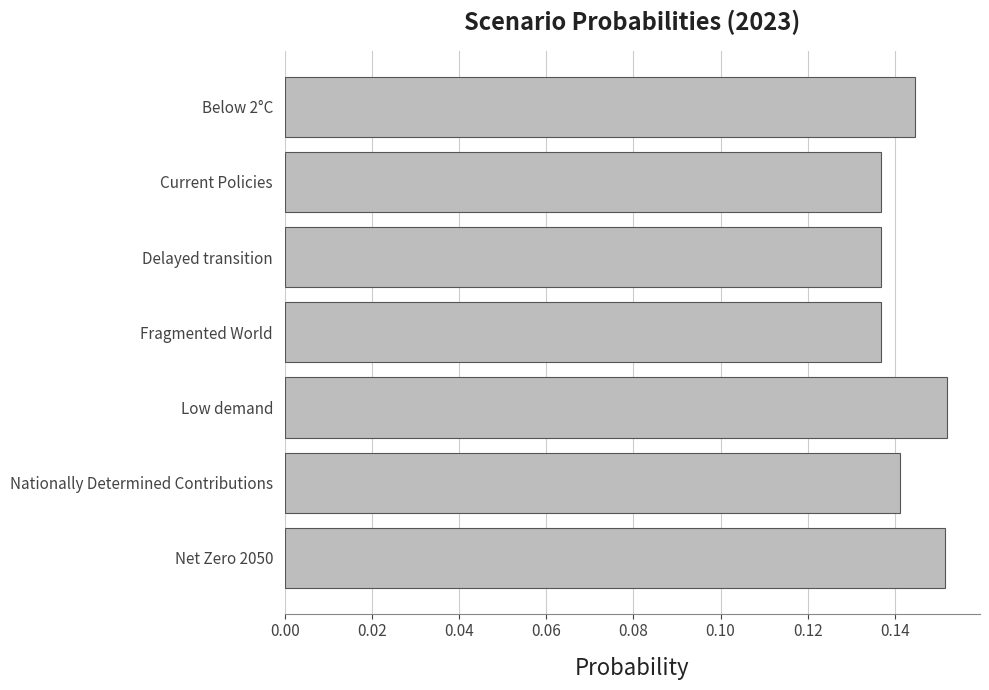

Count the number of categories in the chart.

7